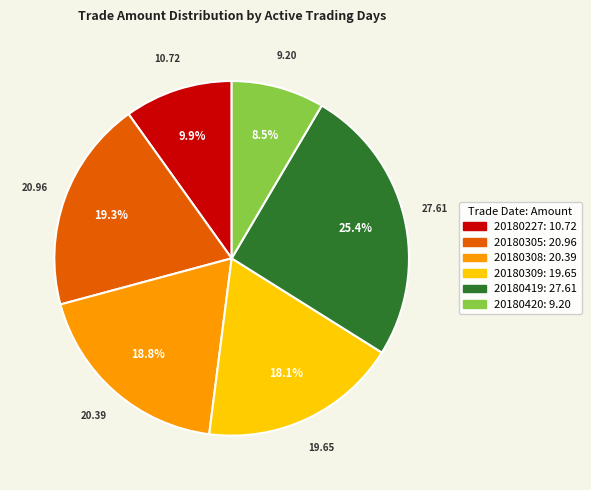

Count the number of slices in the pie.

6